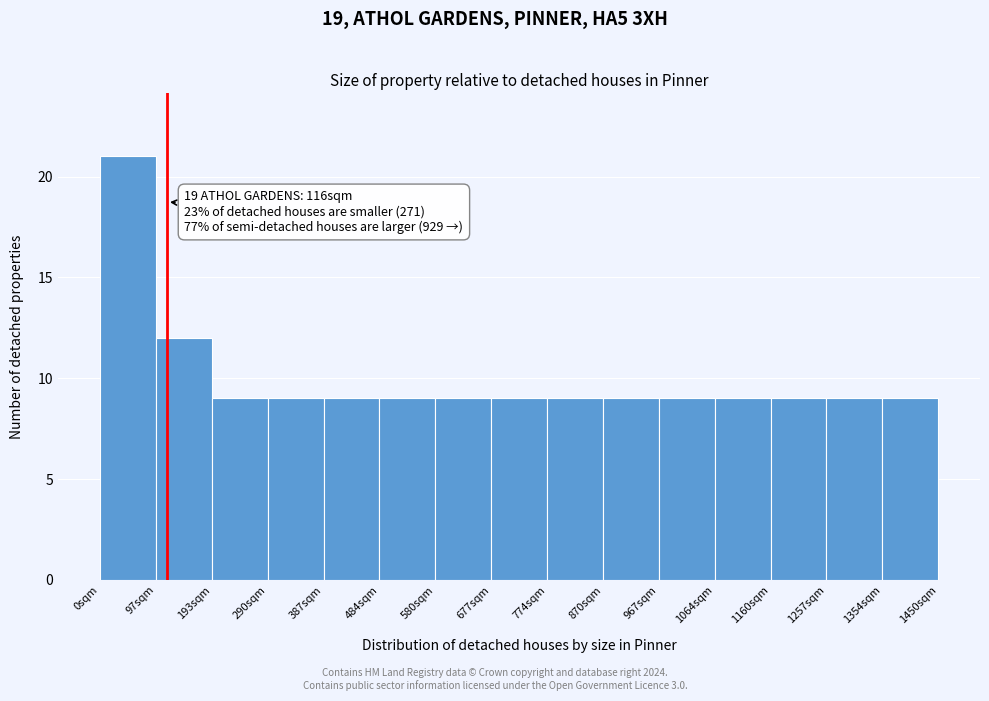

Which range on the x-axis has the tallest bar?

0 to 100